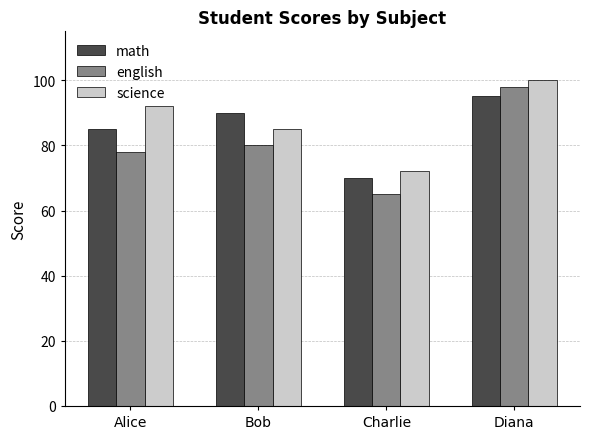

What is the minimum value shown in the chart?

65